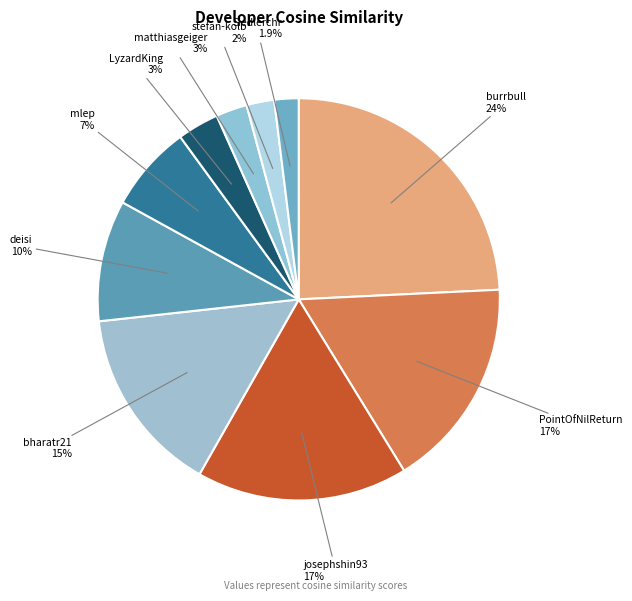

To the nearest percent, what is the combined percentage of LyzardKing and mlep?

10%